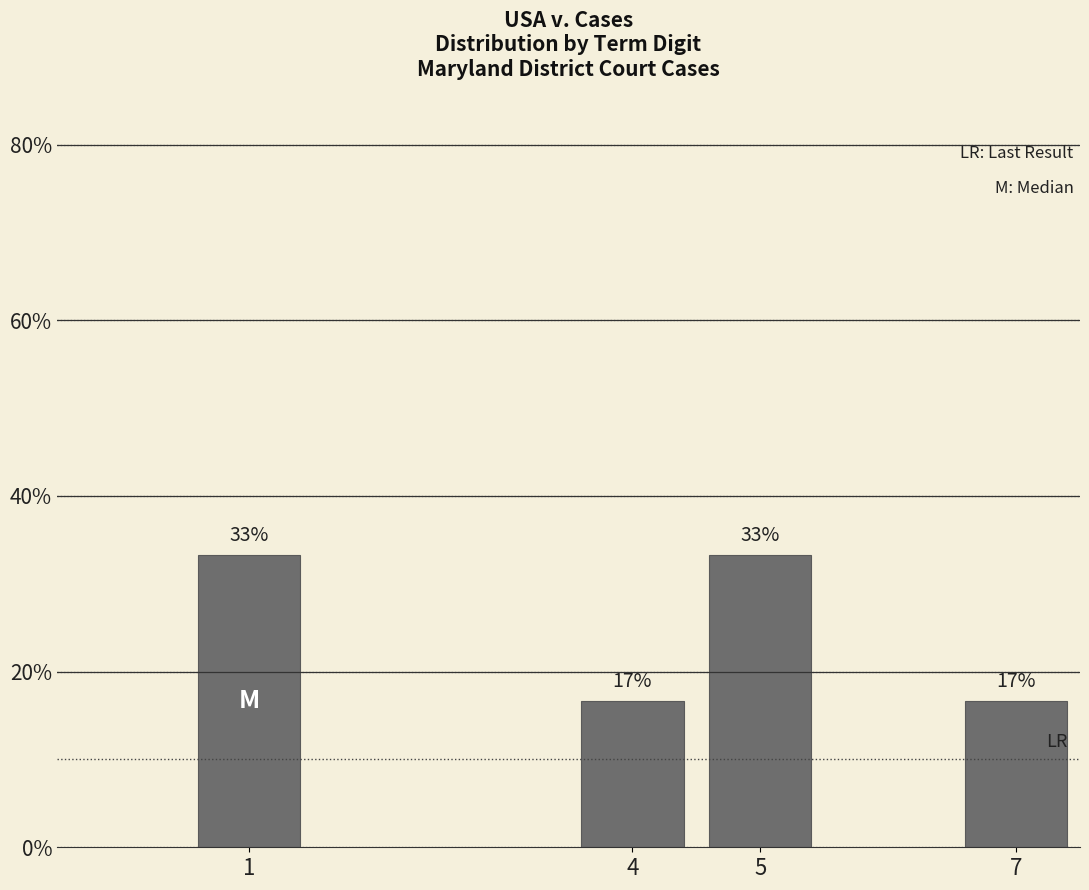

Are the bars horizontal?

No